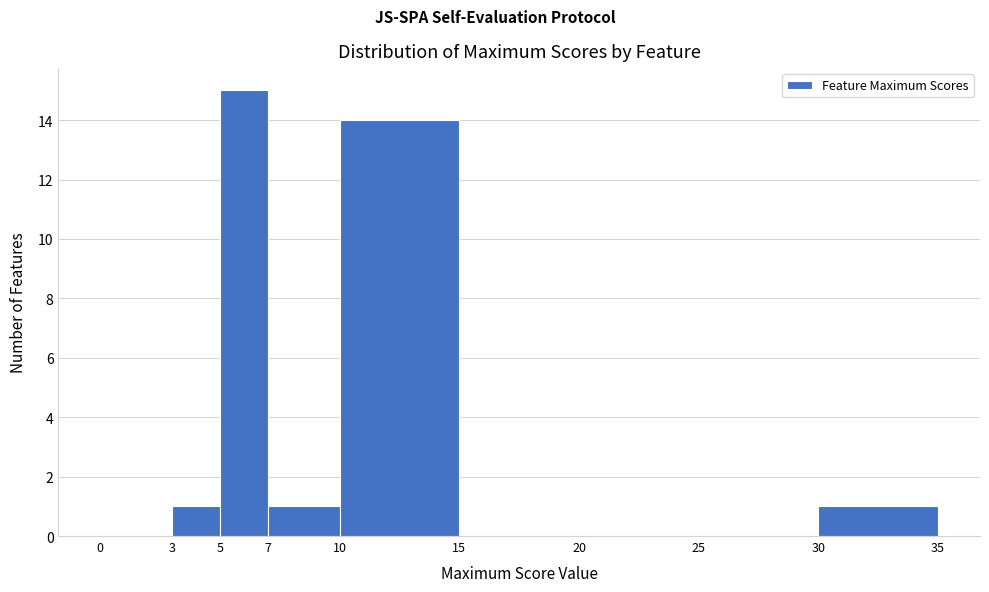

What is the height of the bar covering 30 to 35 on the x-axis? The values are not printed on the chart, so give them approximately, as read against the axis.

1